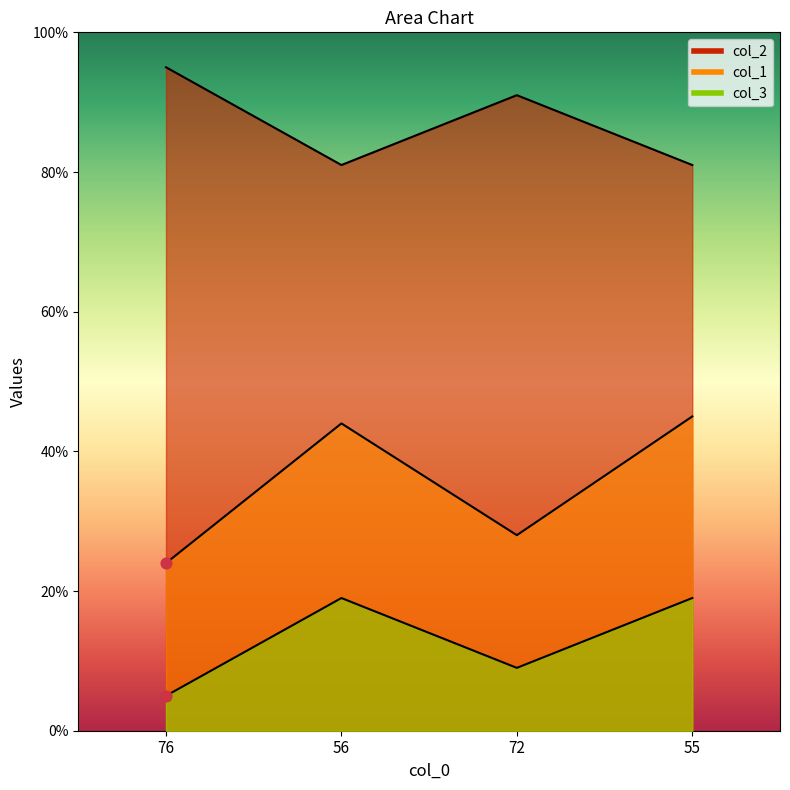

Which series reaches the maximum Y coordinate?

col_2